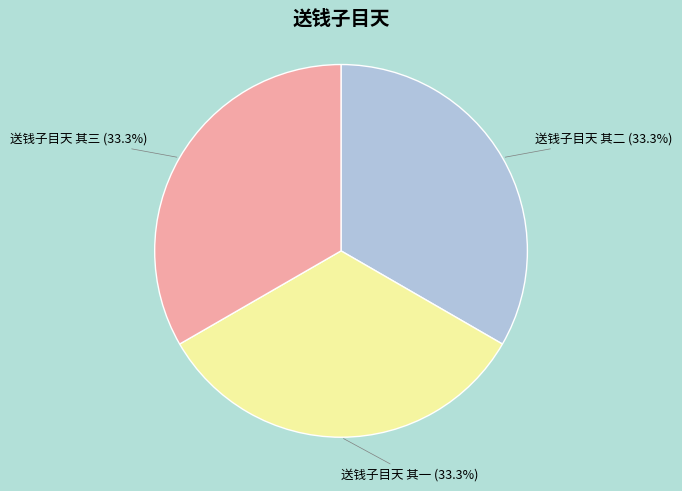

Approximately how many times larger is the value at 送钱子目天 其二 compared to 送钱子目天 其三?

1.0